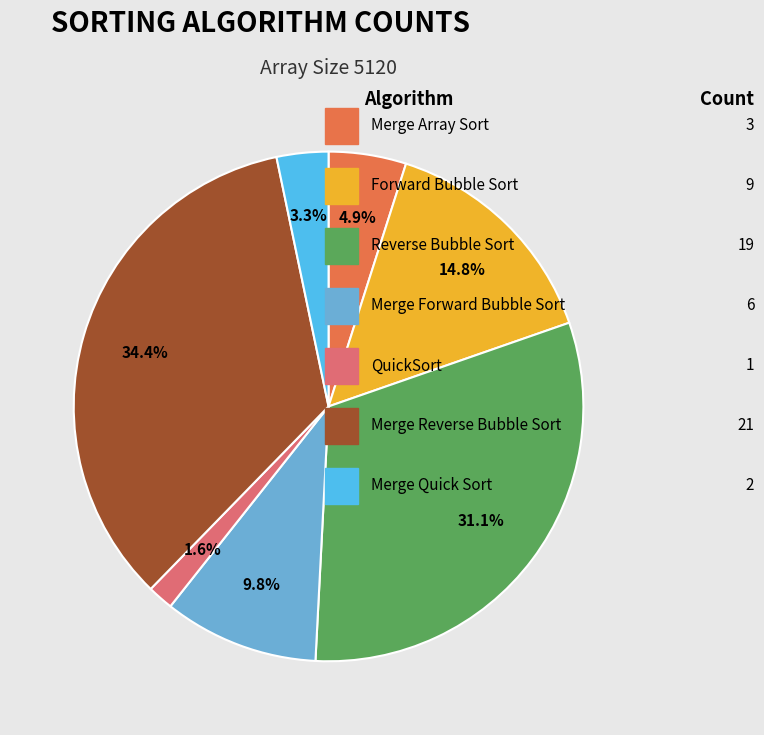

Is there a majority slice in this chart?

No